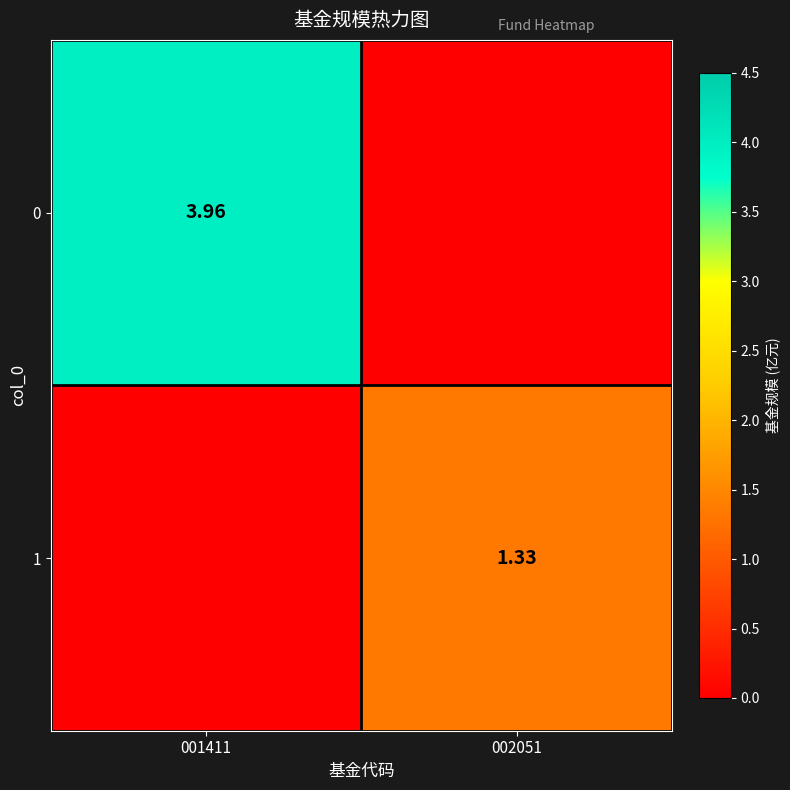

What is the sum of all 0 values?

4.0